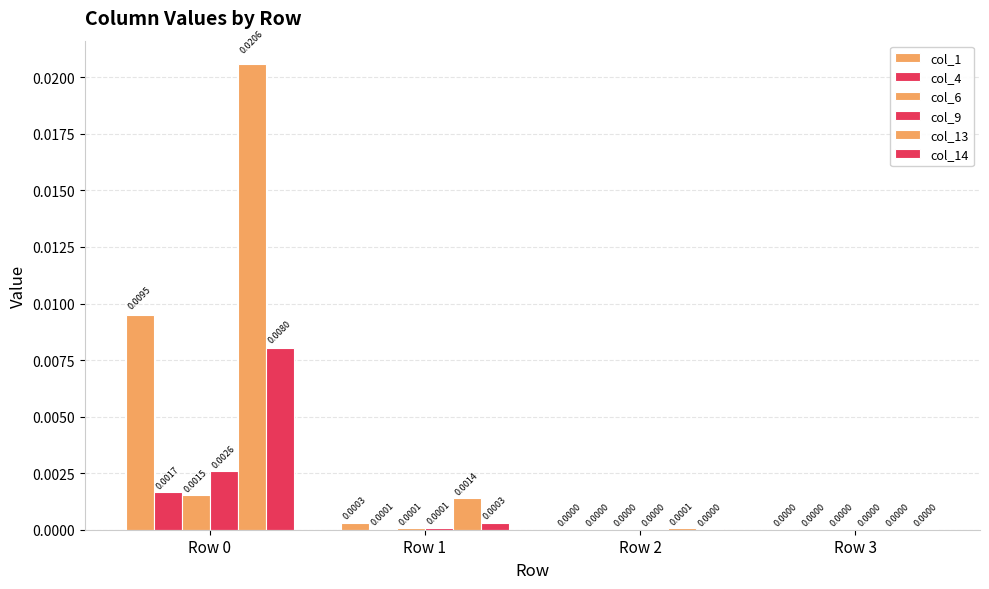

How many categories are shown in the chart?

4